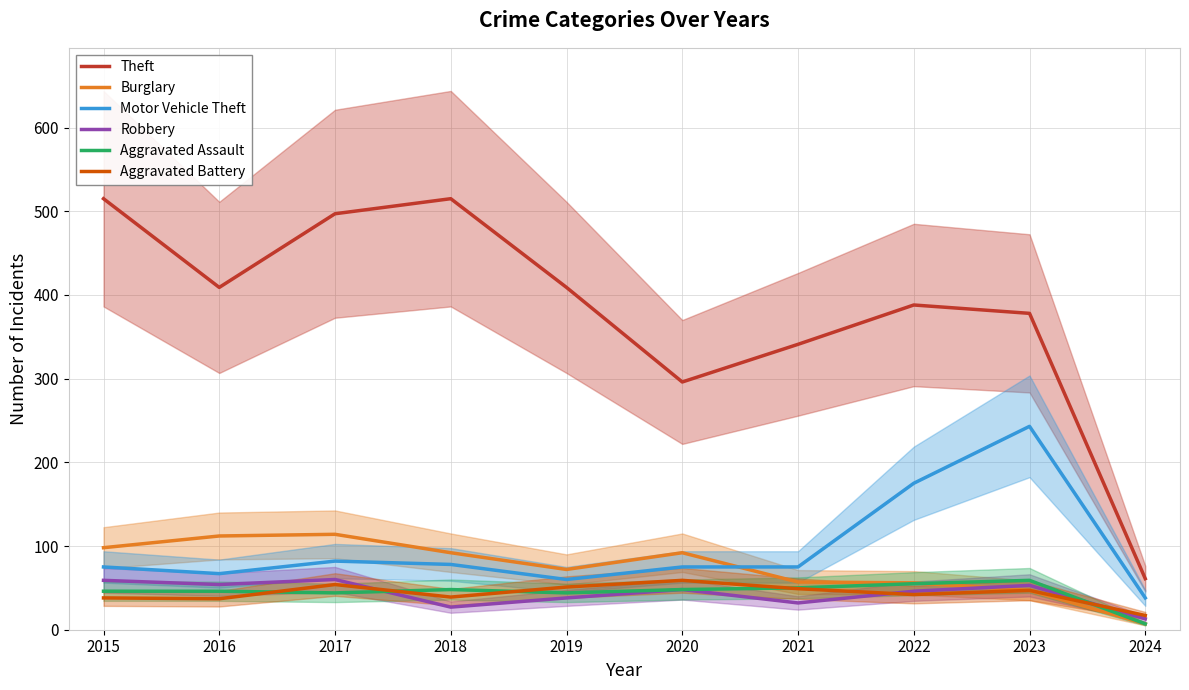

The value of Motor Vehicle Theft at 2019 is 60. True or false?

True